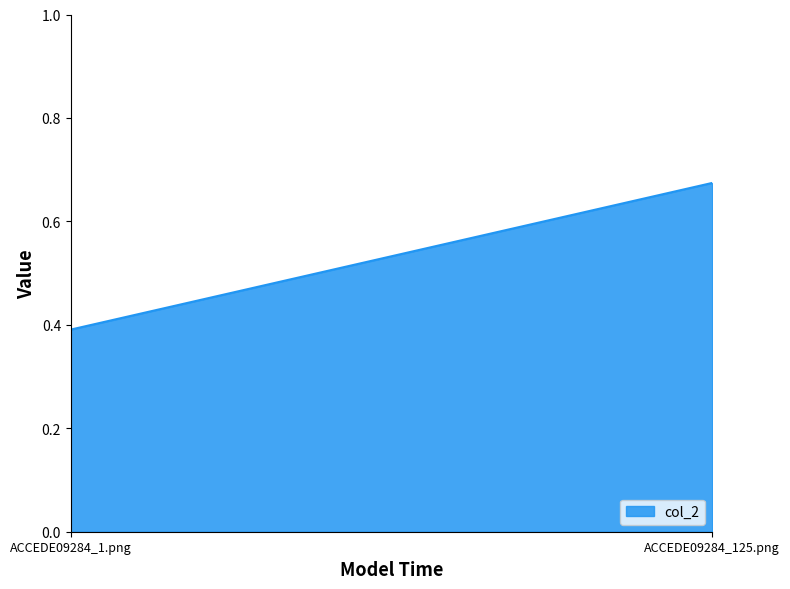

Rank the categories by value from highest to lowest.

ACCEDE09284_125.png, ACCEDE09284_1.png